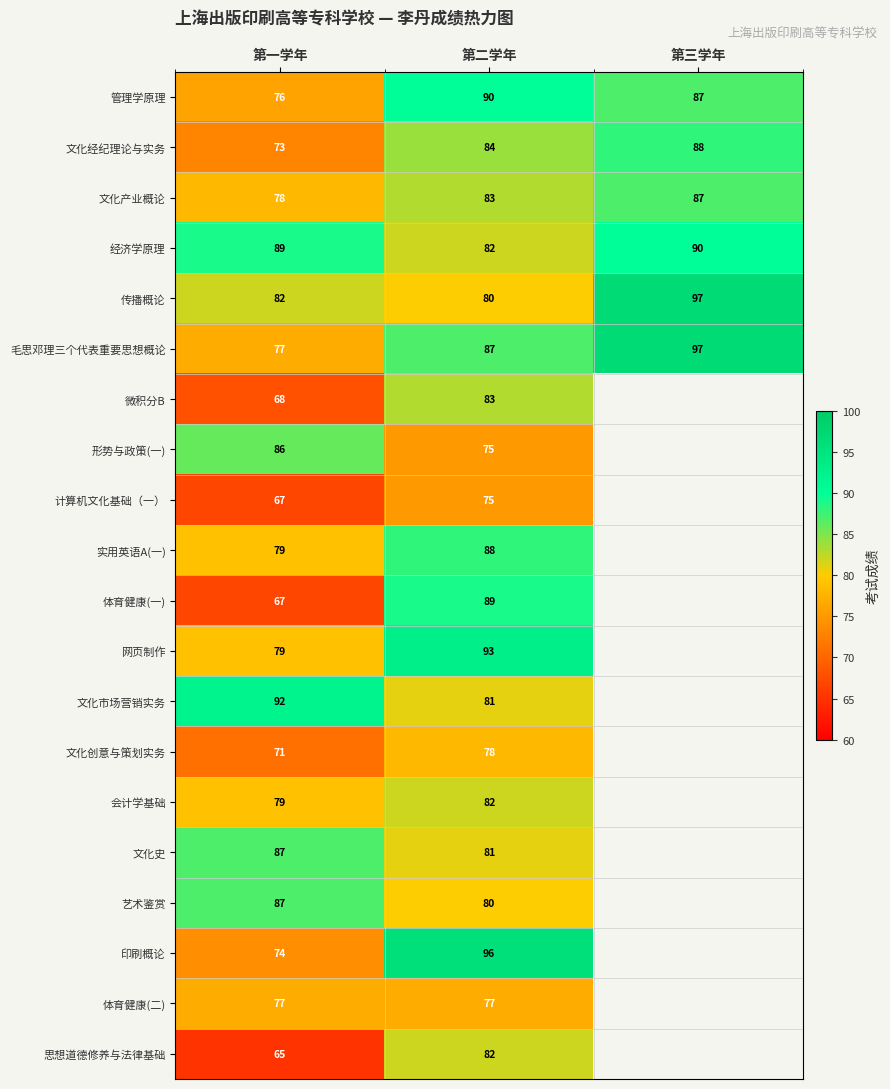

What is the total value across all series at 第一学年?

1553